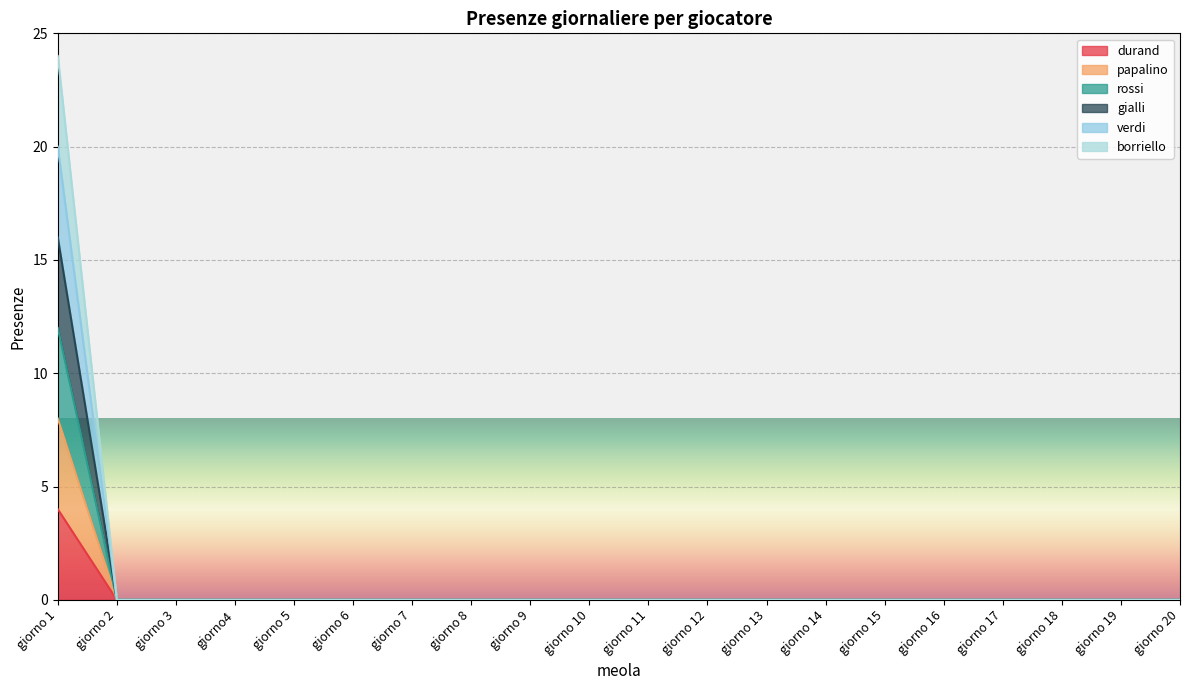

At which category is the sum across all series the highest?

giorno 1